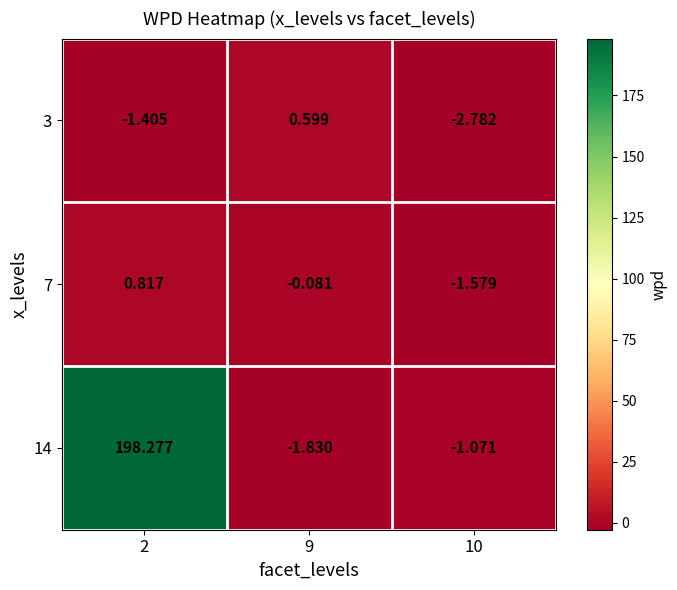

Count the number of categories in the chart.

3